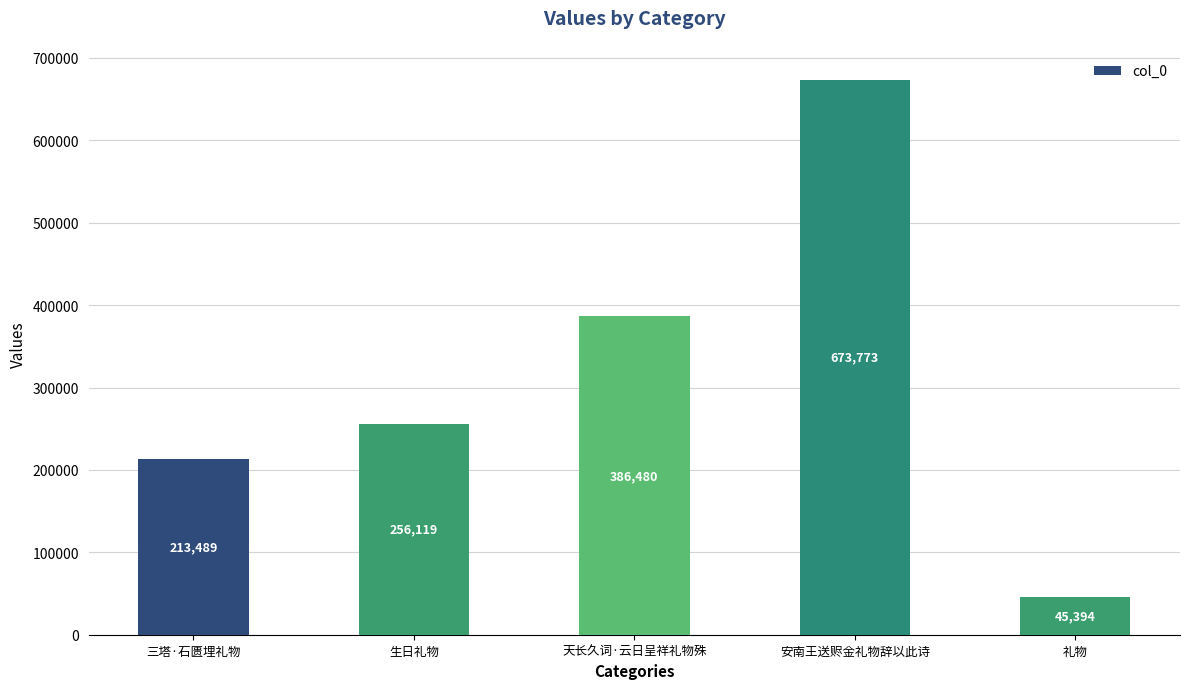

Which label corresponds to the largest value in the chart?

安南王送赆金礼物辞以此诗